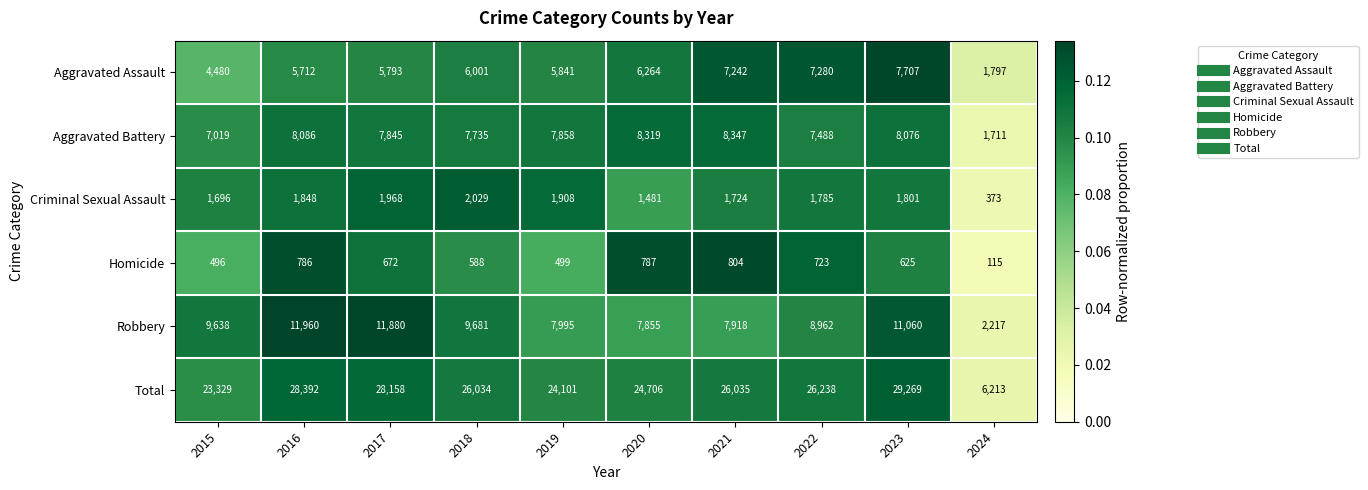

What is the greatest value displayed?

29269